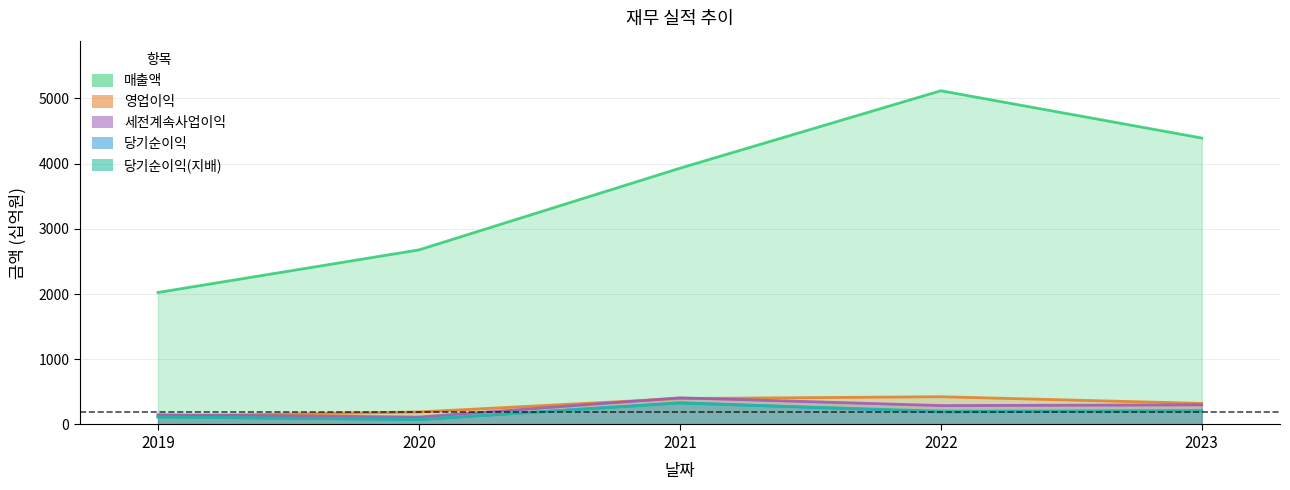

How many interior local peaks does the 세전계속사업이익 series have?

1